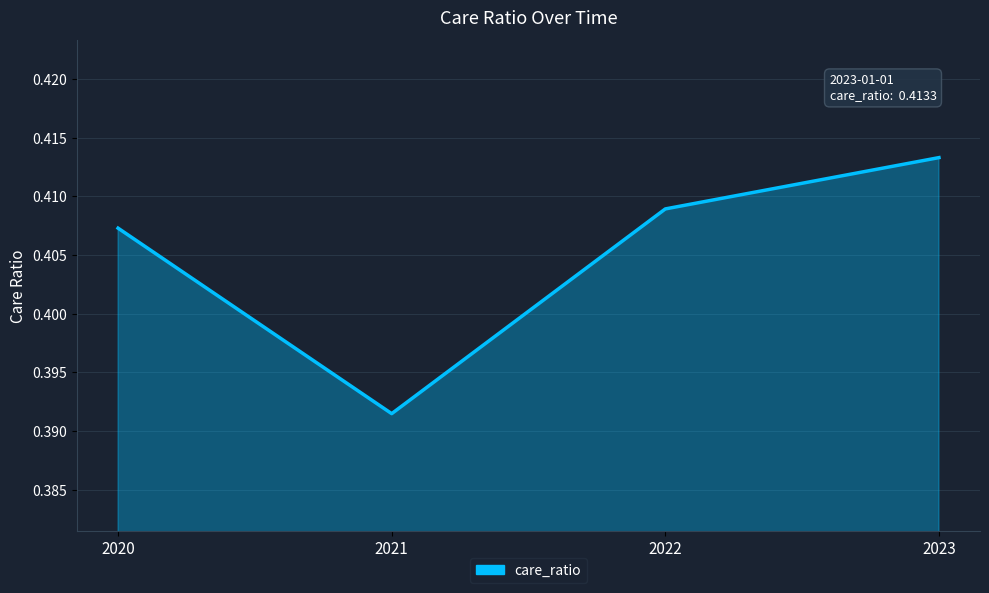

At which label is the value closest to 0?

2021